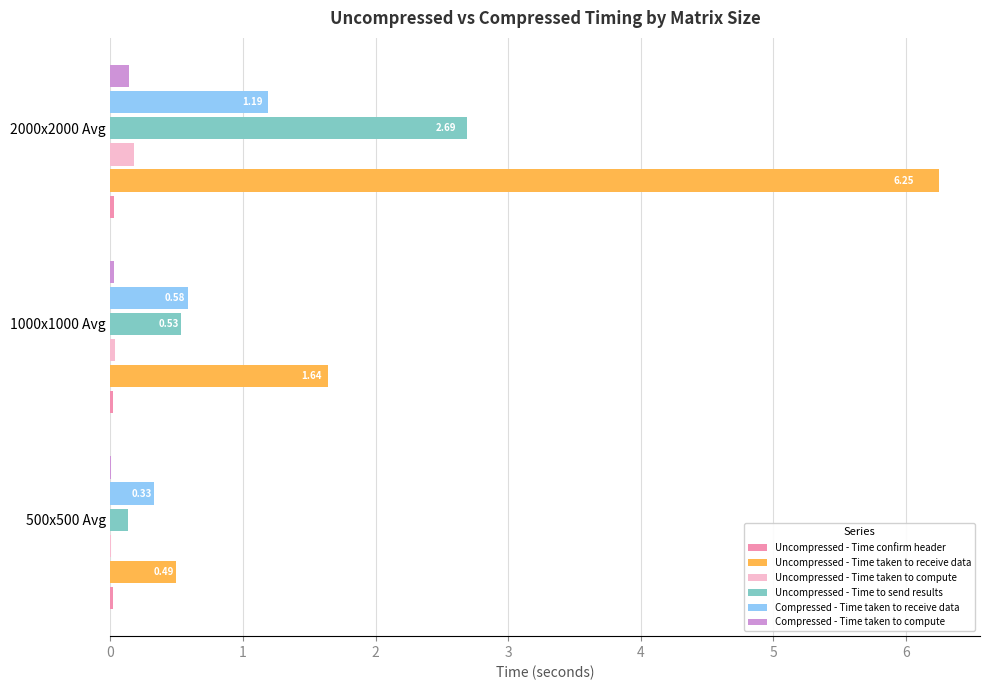

Which series has the largest total across all categories?

Uncompressed - Time taken to receive data